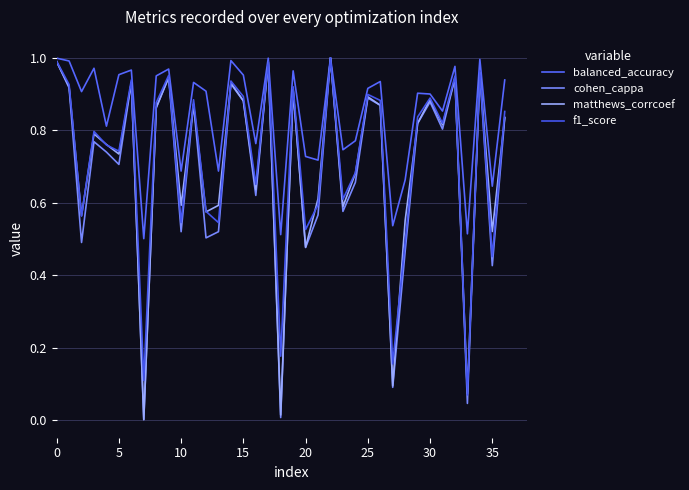

In matthews_corrcoef, how many points are lower than both neighbors (excluding endpoints)?

13